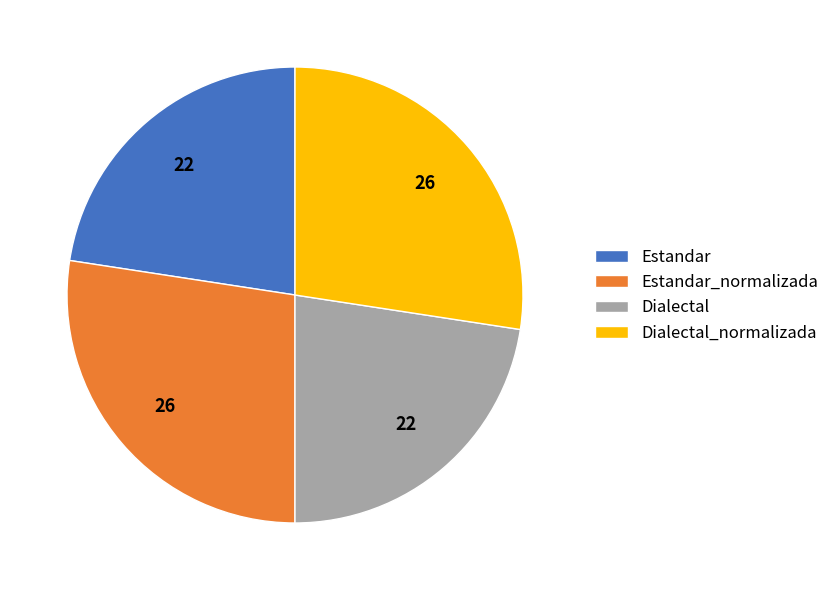

The Dialectal slice represents 23% of the pie. True or false?

True